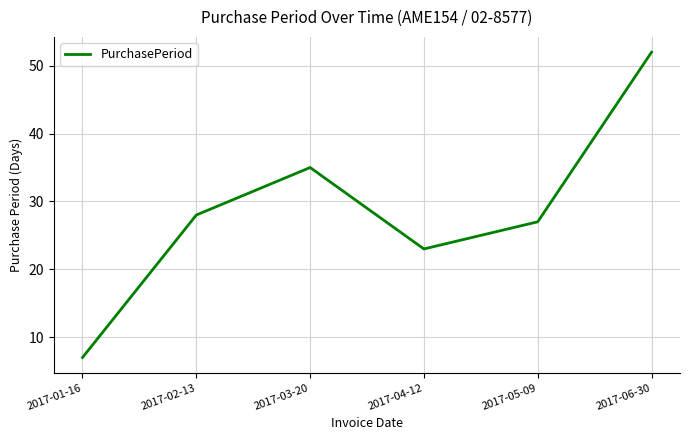

Is this an area chart (filled region under the line)?

No